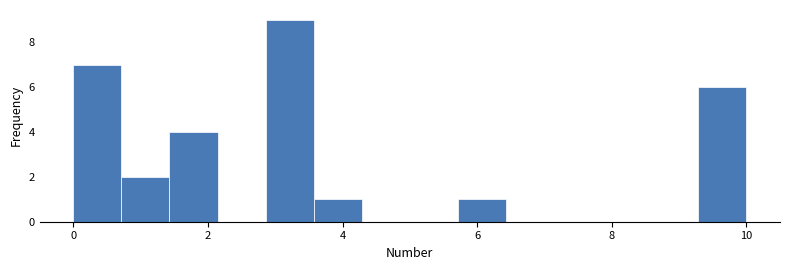

Around what value on the x-axis is the tallest bar? Give the approximate position of its centre, as read against the axis.

3.2